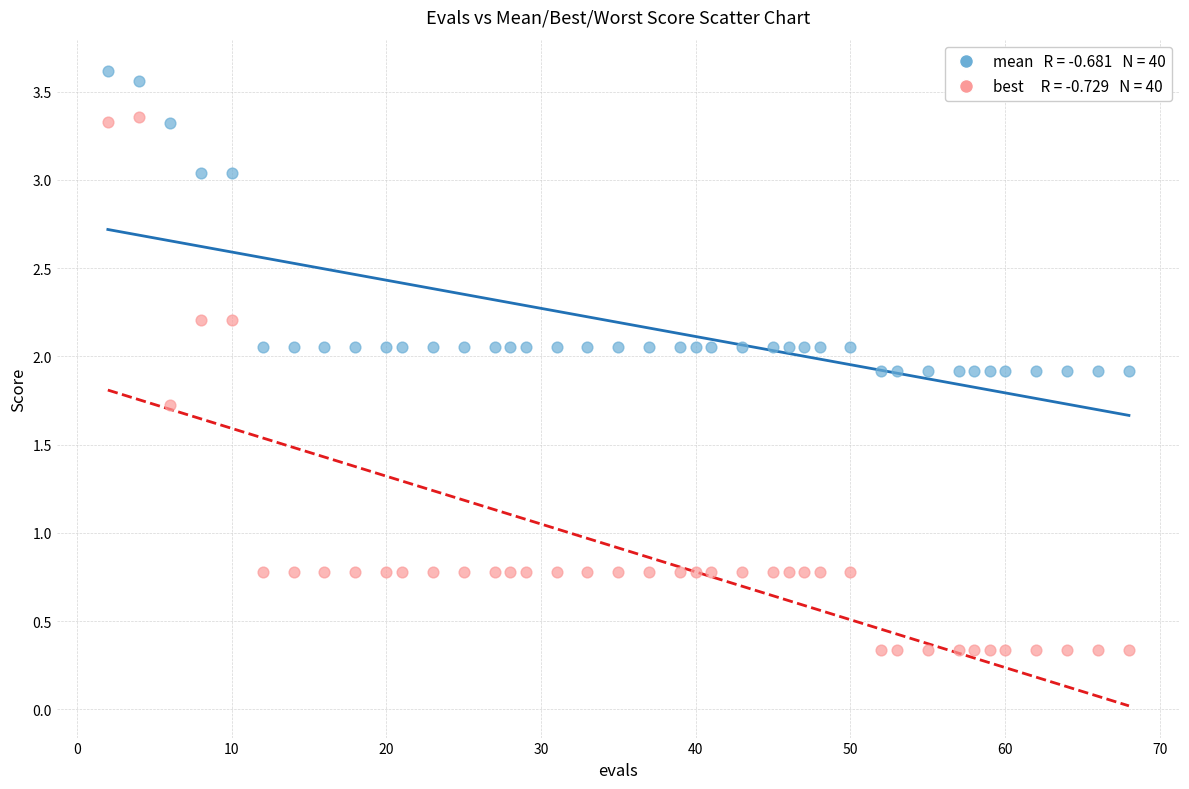

Across all data points, what is the range of X values (max minus min)?

66.0